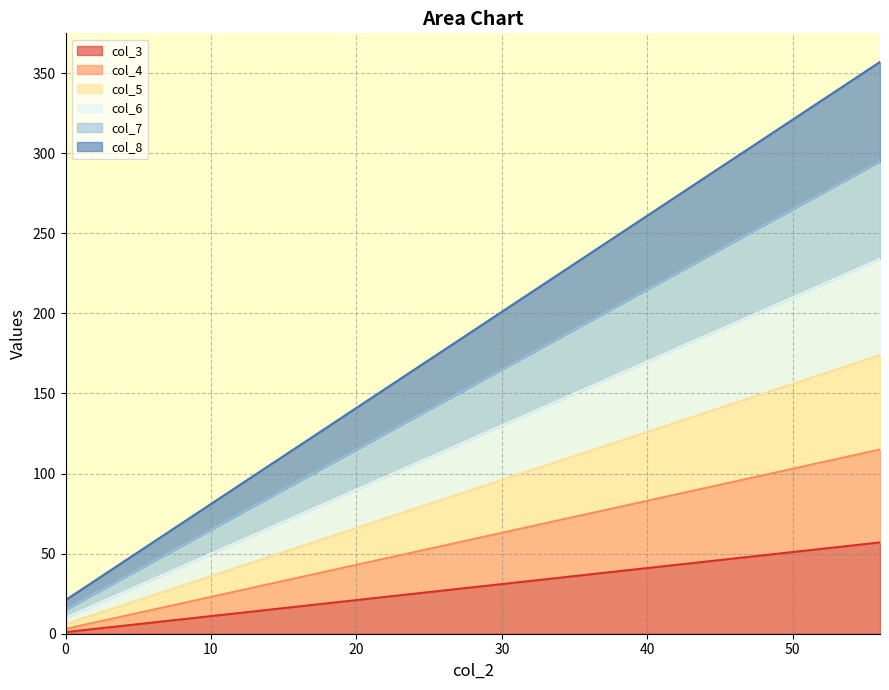

What is the difference between the maximum and minimum values in the col_5 series?

168